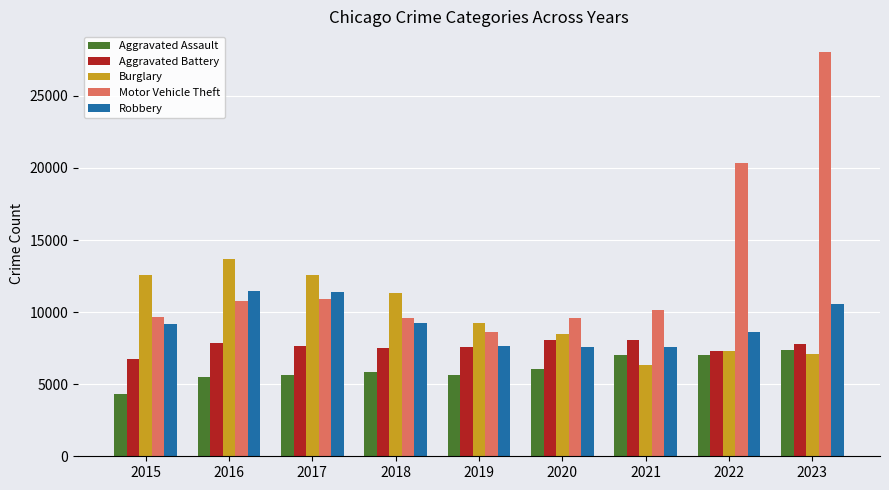

Read the Robbery value at 2022.

8602